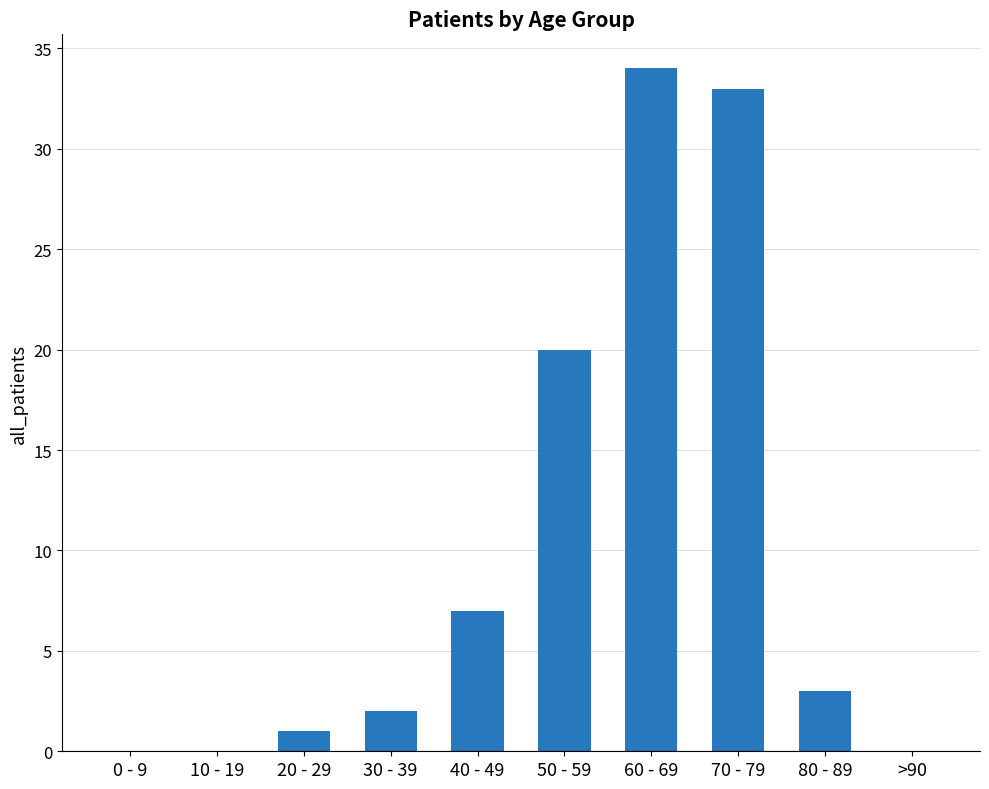

At which label is the value closest to 17?

50 - 59